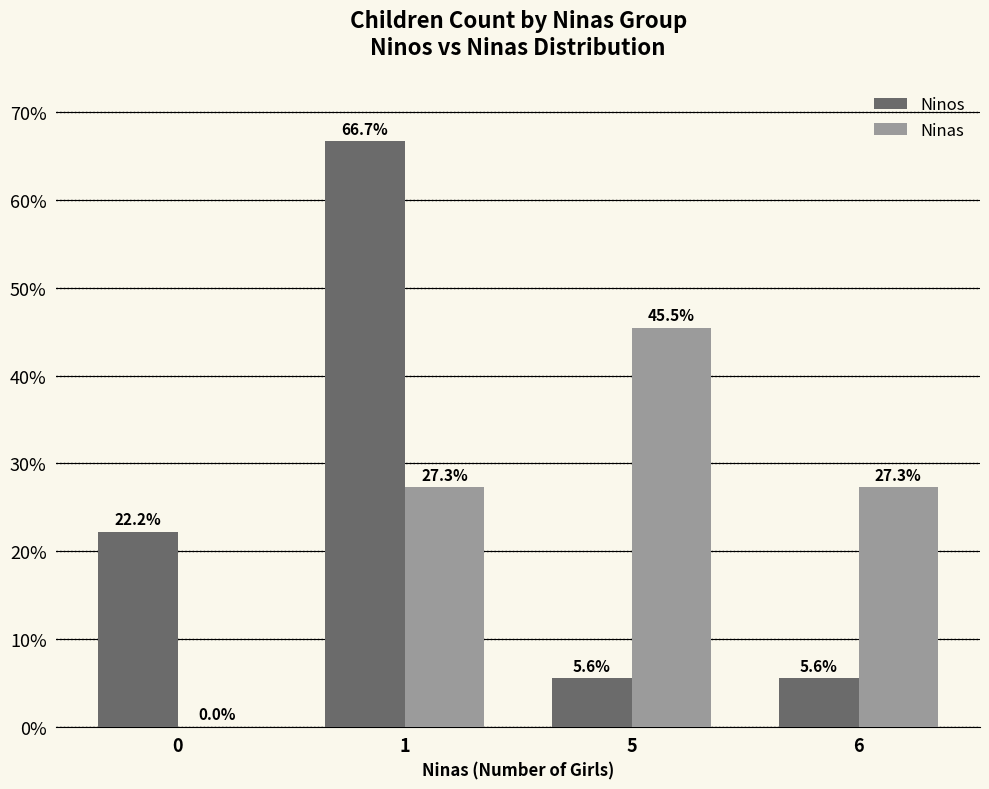

At which category is the sum across all series the highest?

1